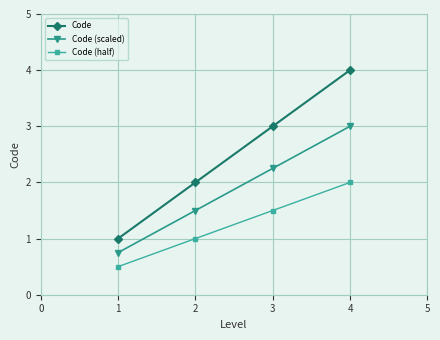

Count the Code (scaled) values in the range 1 to 3.

3